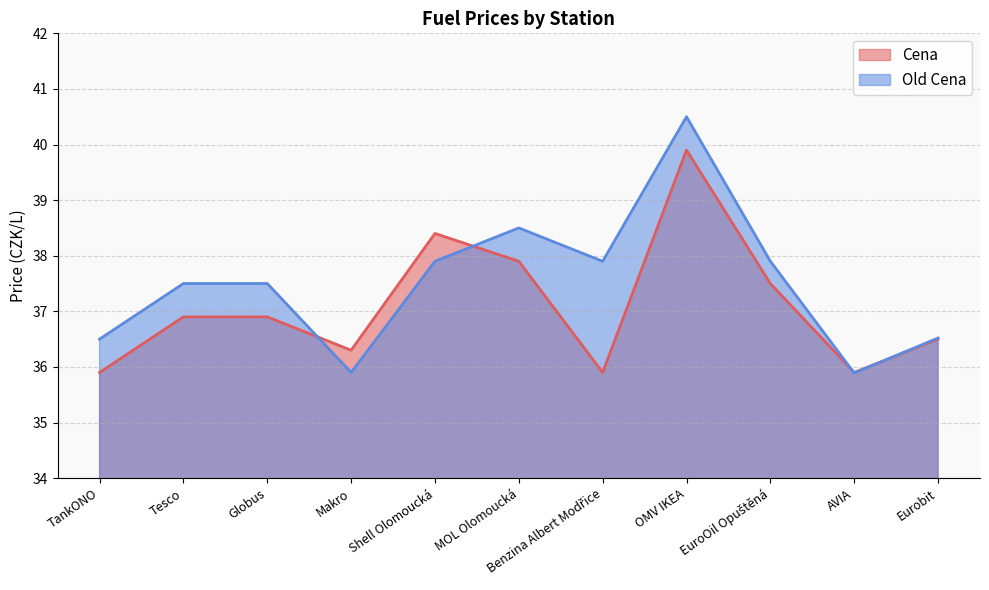

What is the sum of the Old Cena values at AVIA and Eurobit?

72.4